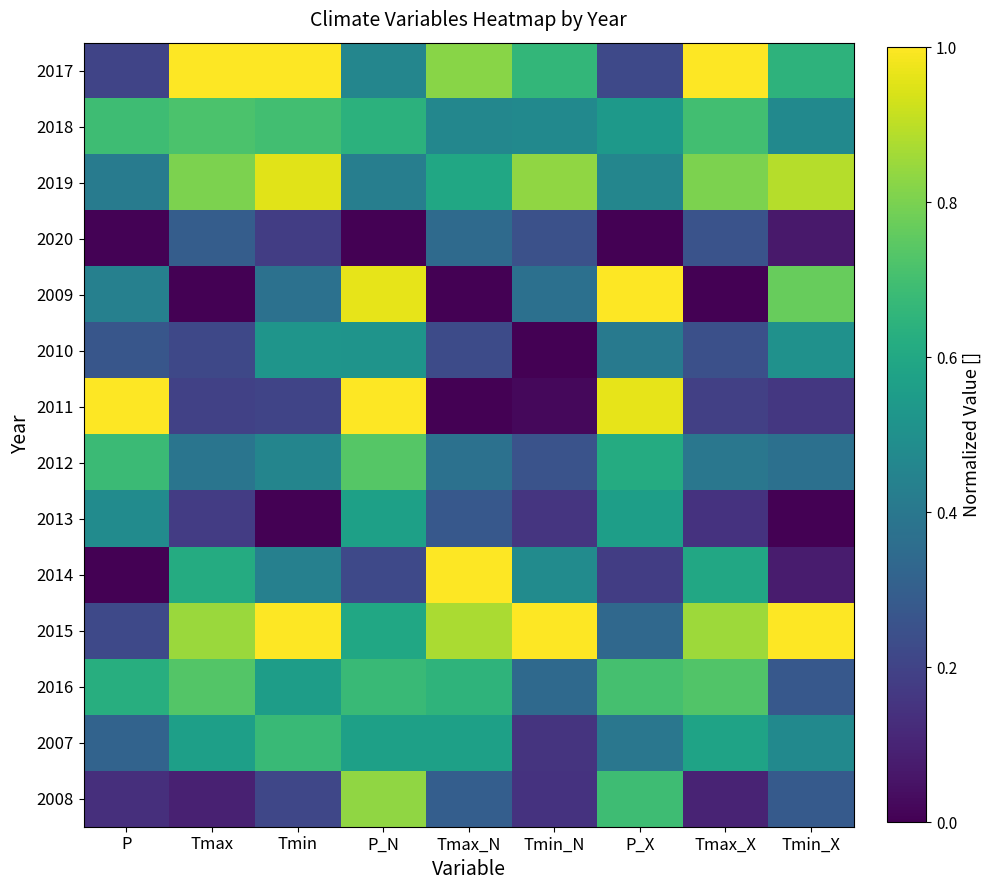

Reading left to right, transcribe all the data shown in this chart.

2017: P=0.2	Tmax=1.0	Tmin=1.0	P_N=0.5	Tmax_N=0.8	Tmin_N=0.7	P_X=0.2	Tmax_X=1.0	Tmin_X=0.6
2018: P=0.7	Tmax=0.7	Tmin=0.7	P_N=0.6	Tmax_N=0.5	Tmin_N=0.5	P_X=0.5	Tmax_X=0.7	Tmin_X=0.5
2019: P=0.4	Tmax=0.8	Tmin=1.0	P_N=0.4	Tmax_N=0.6	Tmin_N=0.8	P_X=0.5	Tmax_X=0.8	Tmin_X=0.9
2020: P=0.0	Tmax=0.3	Tmin=0.2	P_N=0.0	Tmax_N=0.3	Tmin_N=0.2	P_X=0.0	Tmax_X=0.3	Tmin_X=0.1
2009: P=0.4	Tmax=0.0	Tmin=0.4	P_N=1.0	Tmax_N=0.0	Tmin_N=0.4	P_X=1.0	Tmax_X=0.0	Tmin_X=0.8
2010: P=0.3	Tmax=0.2	Tmin=0.5	P_N=0.5	Tmax_N=0.2	Tmin_N=0.0	P_X=0.4	Tmax_X=0.2	Tmin_X=0.5
2011: P=1.0	Tmax=0.2	Tmin=0.2	P_N=1.0	Tmax_N=0.0	Tmin_N=0.0	P_X=1.0	Tmax_X=0.2	Tmin_X=0.2
2012: P=0.7	Tmax=0.4	Tmin=0.5	P_N=0.7	Tmax_N=0.4	Tmin_N=0.3	P_X=0.6	Tmax_X=0.4	Tmin_X=0.4
2013: P=0.5	Tmax=0.2	Tmin=0.0	P_N=0.6	Tmax_N=0.3	Tmin_N=0.2	P_X=0.6	Tmax_X=0.1	Tmin_X=0.0
2014: P=0.0	Tmax=0.6	Tmin=0.4	P_N=0.2	Tmax_N=1.0	Tmin_N=0.5	P_X=0.2	Tmax_X=0.6	Tmin_X=0.1
2015: P=0.2	Tmax=0.9	Tmin=1.0	P_N=0.6	Tmax_N=0.9	Tmin_N=1.0	P_X=0.3	Tmax_X=0.9	Tmin_X=1.0
2016: P=0.6	Tmax=0.7	Tmin=0.6	P_N=0.7	Tmax_N=0.6	Tmin_N=0.3	P_X=0.7	Tmax_X=0.7	Tmin_X=0.3
2007: P=0.3	Tmax=0.6	Tmin=0.7	P_N=0.6	Tmax_N=0.6	Tmin_N=0.1	P_X=0.4	Tmax_X=0.6	Tmin_X=0.5
2008: P=0.1	Tmax=0.1	Tmin=0.2	P_N=0.8	Tmax_N=0.3	Tmin_N=0.1	P_X=0.7	Tmax_X=0.1	Tmin_X=0.3